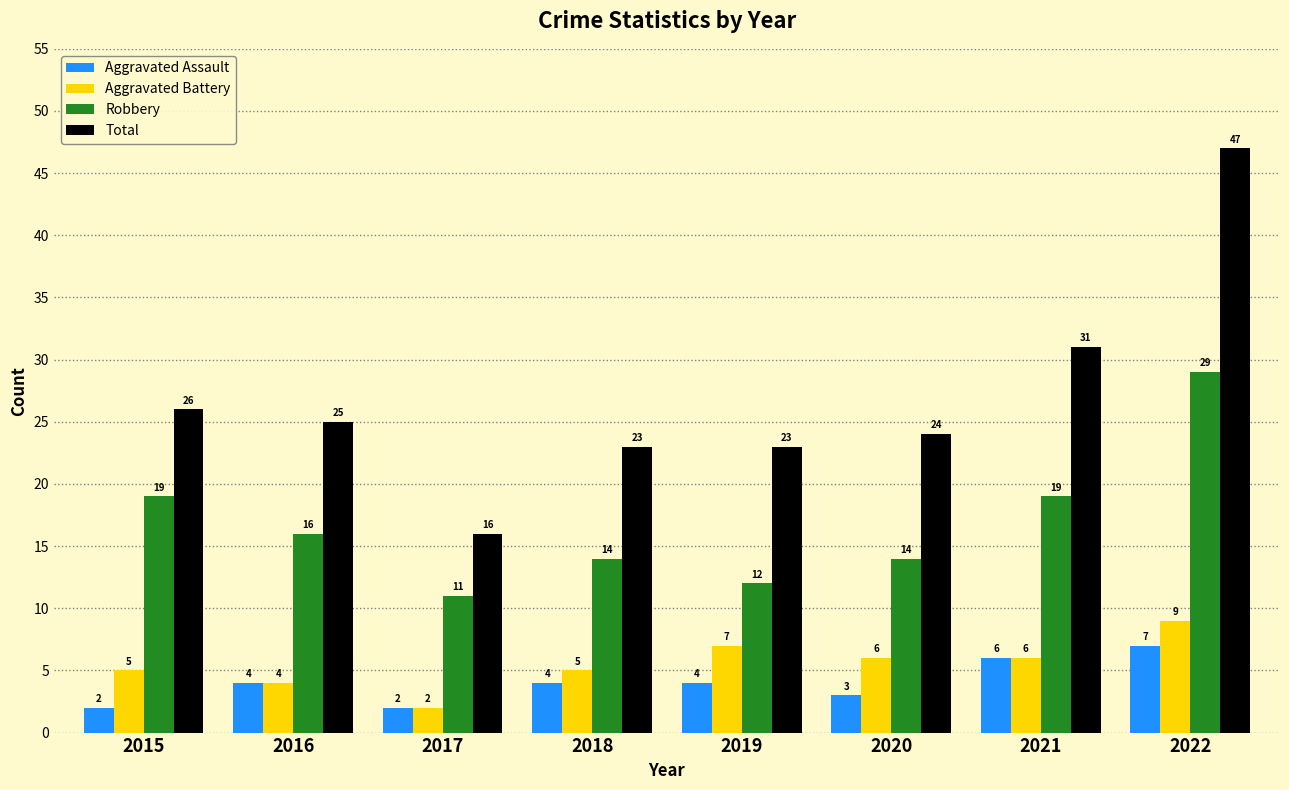

Where does the Total series first go above 25?

2015